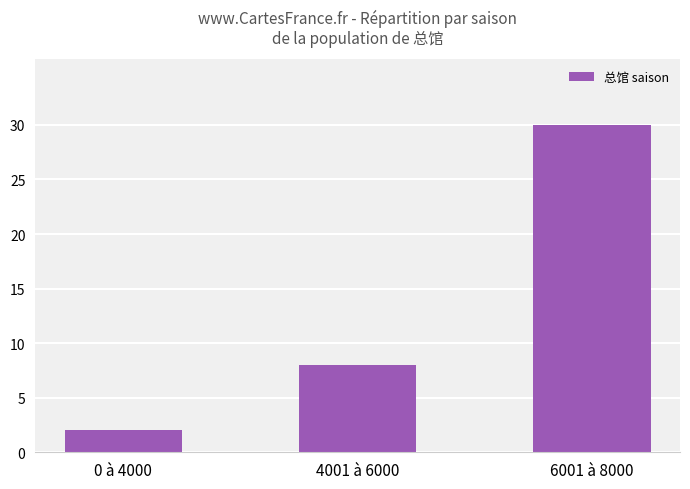

How many values are between 2 and 30?

3